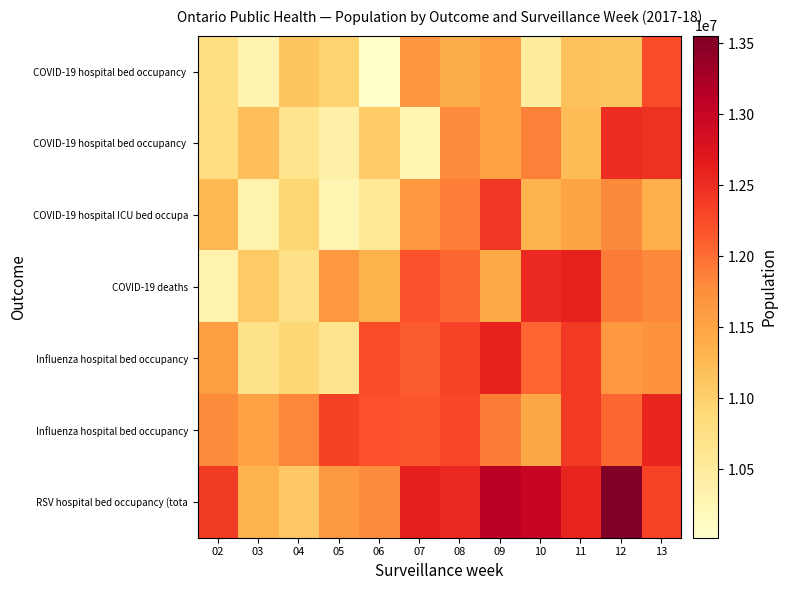

At how many categories does at least one series exceed 10660624?

12